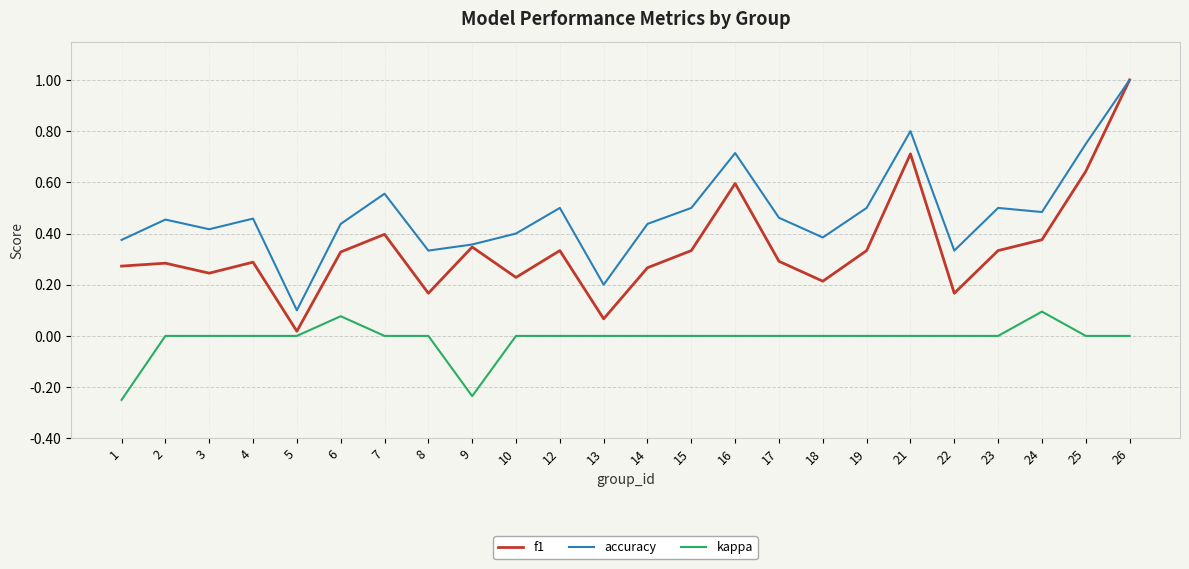

How many categories are shown in the chart?

24